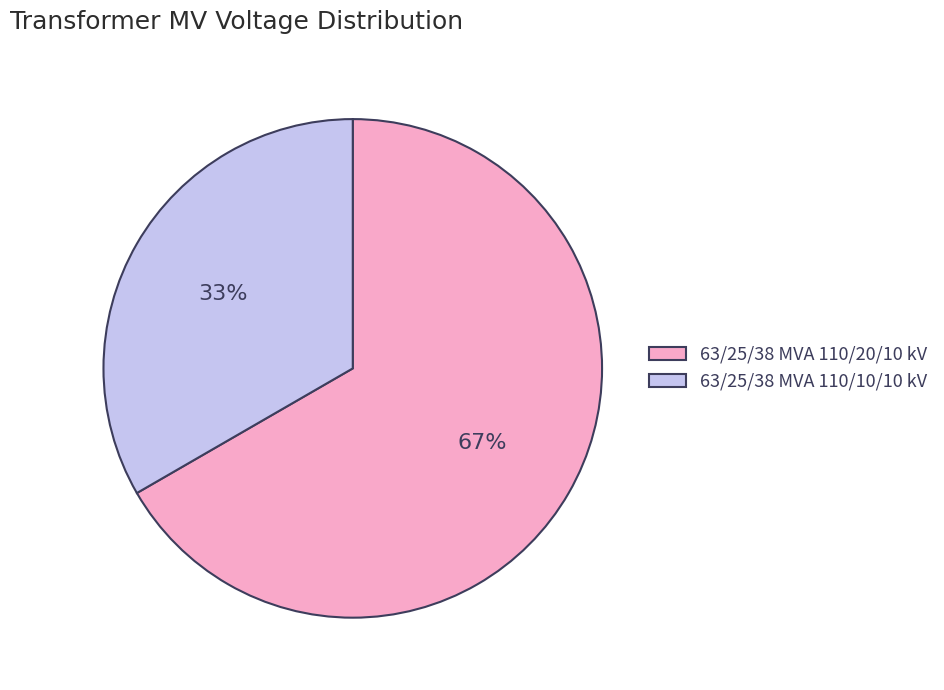

Between 63/25/38 MVA 110/20/10 kV and 63/25/38 MVA 110/10/10 kV, which is larger?

63/25/38 MVA 110/20/10 kV